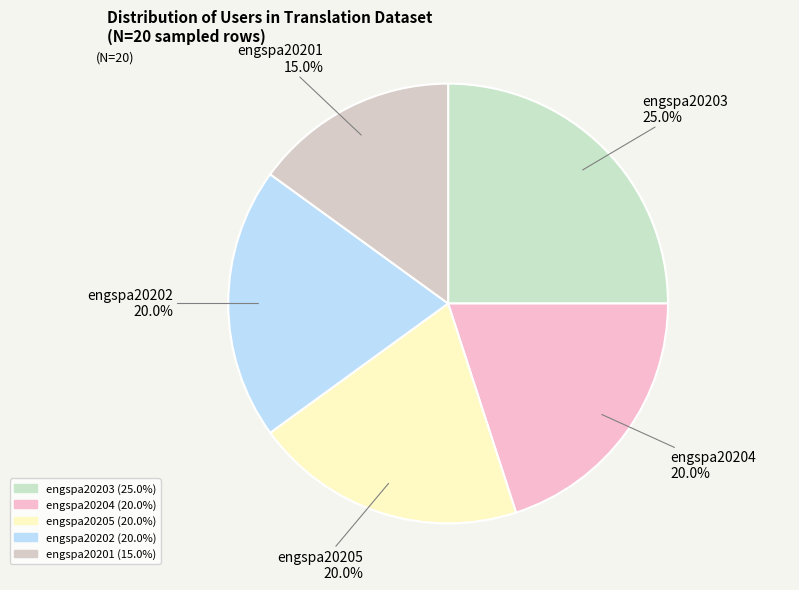

What percentage do engspa20201 and engspa20202 together represent?

35.0%